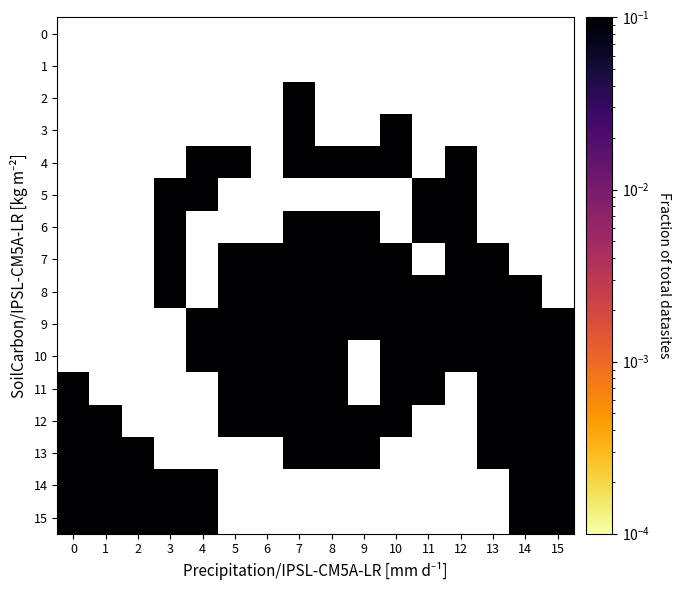

Rank the series by their maximum value, from lowest to highest.

0, 1, 2, 3, 4, 5, 6, 7, 8, 9, 10, 11, 12, 13, 14, 15